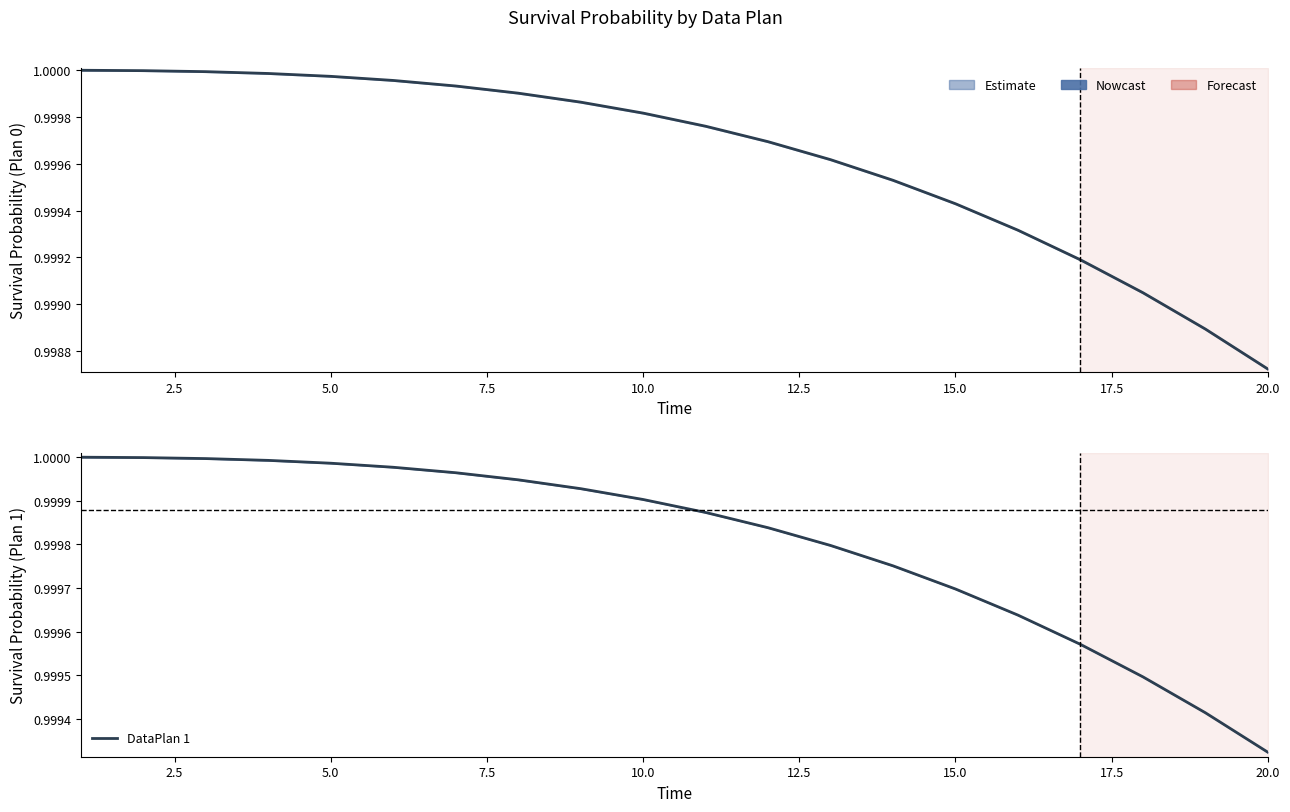

Is the value of DataPlan 0 at 18 greater than the value of DataPlan 1 at 12?

No